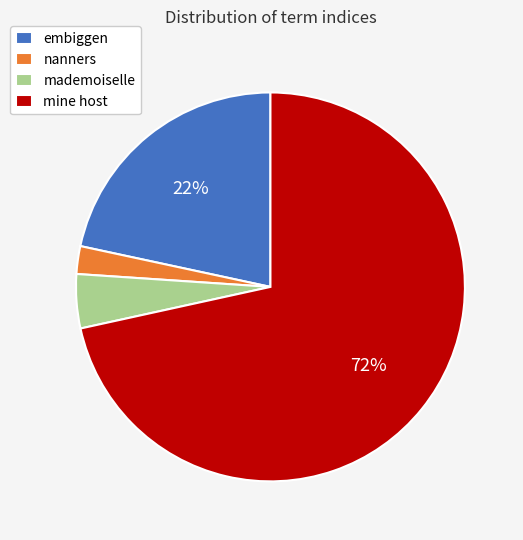

What percentage is the nanners slice, to the nearest percent?

2%